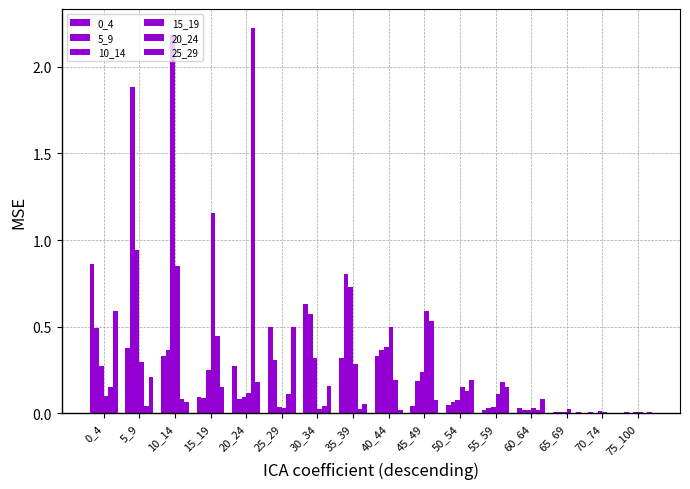

Are the bars horizontal?

No